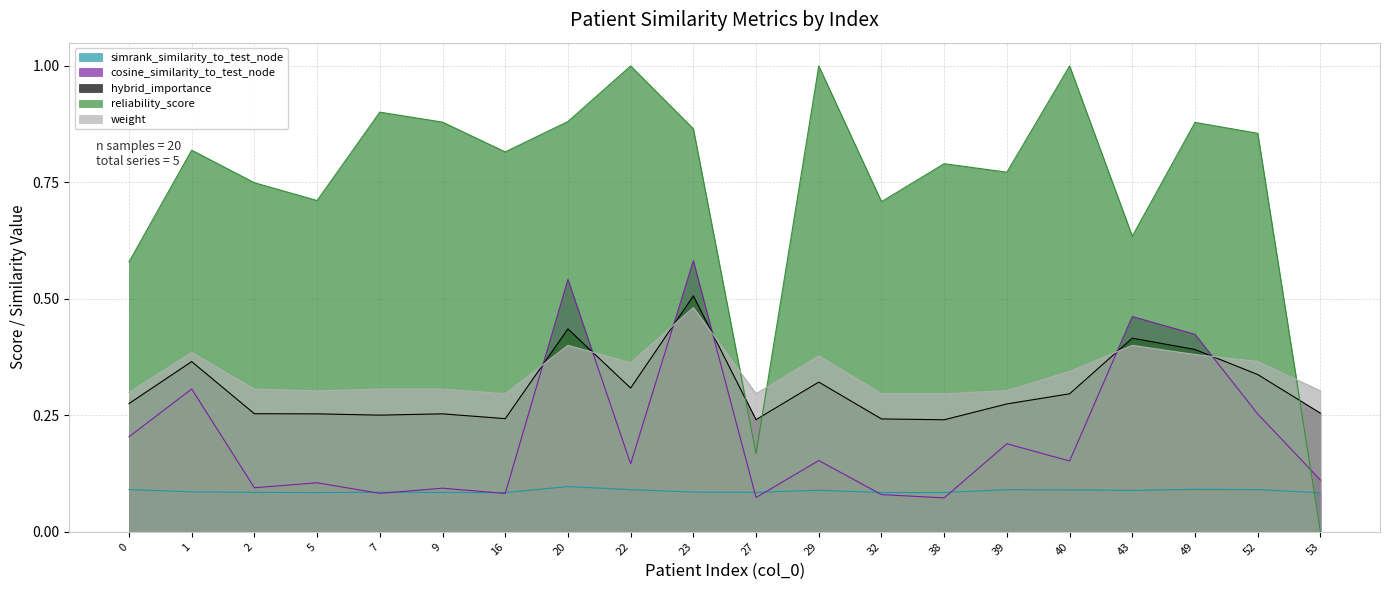

List the series in order of their peak value, highest first.

reliability_score, cosine_similarity_to_test_node, hybrid_importance, weight, simrank_similarity_to_test_node